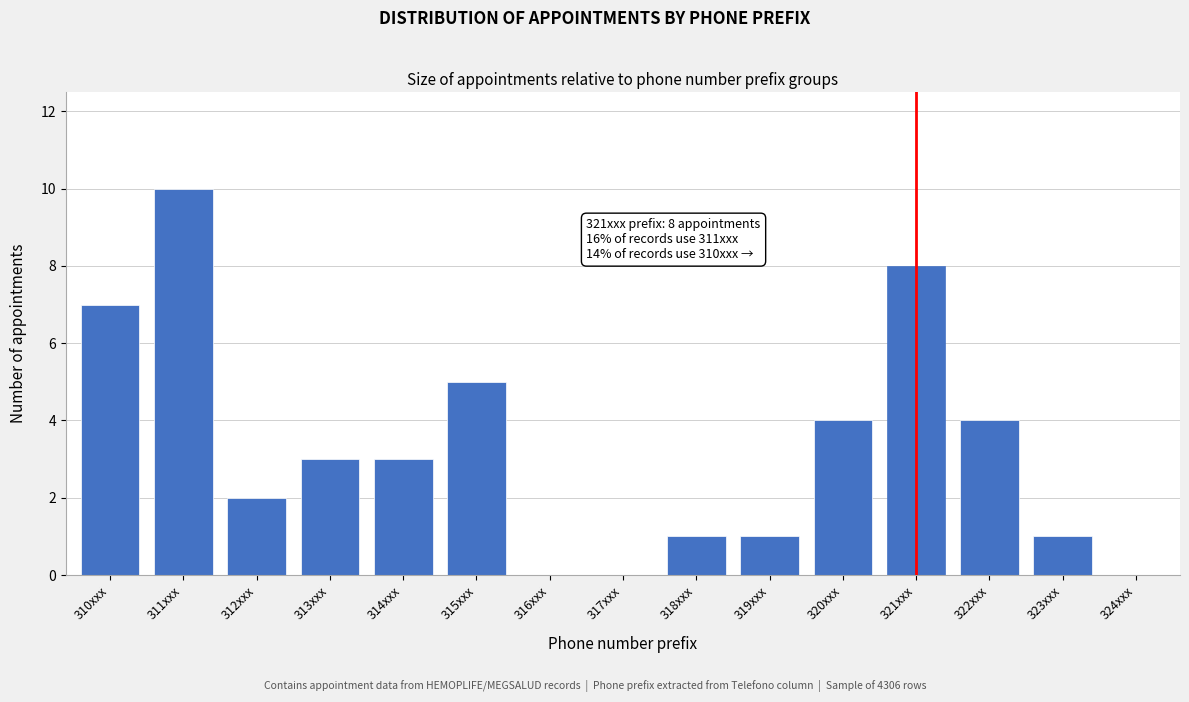

Reading left to right, what are all the values shown in this chart?

310xxx=7	311xxx=10	312xxx=2	313xxx=3	314xxx=3	315xxx=5	316xxx=0	317xxx=0	318xxx=1	319xxx=1	320xxx=4	321xxx=8	322xxx=4	323xxx=1	324xxx=0